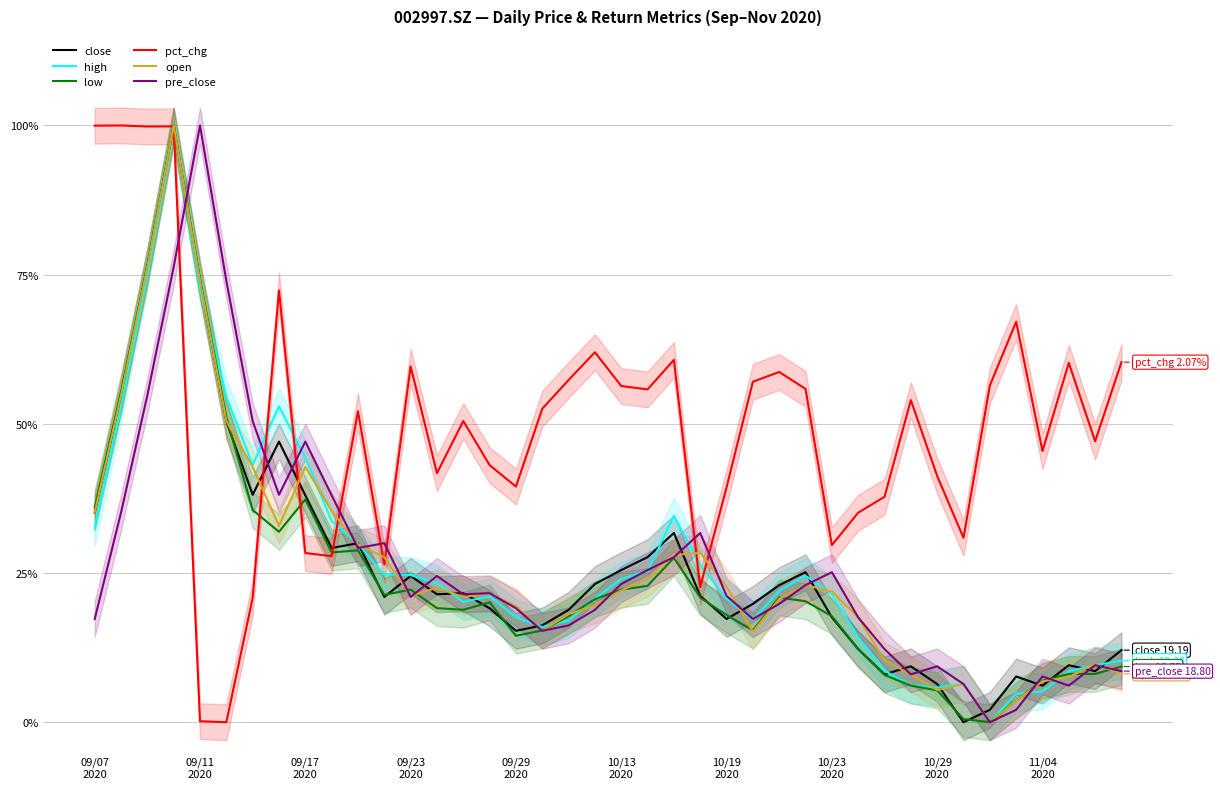

What is the value of the pct_chg point at the 22nd from the left?

0.6